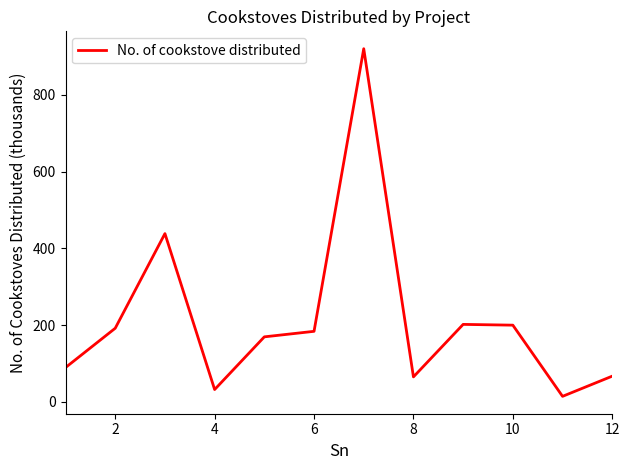

What is the maximum value shown in the chart?

920.3